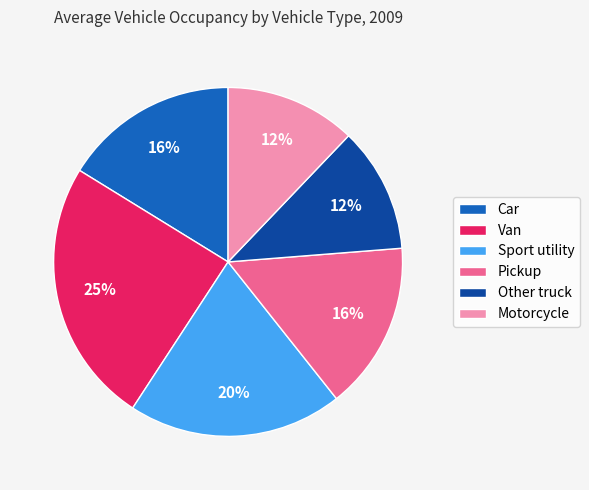

What percentage is the Other truck slice, to the nearest percent?

12%